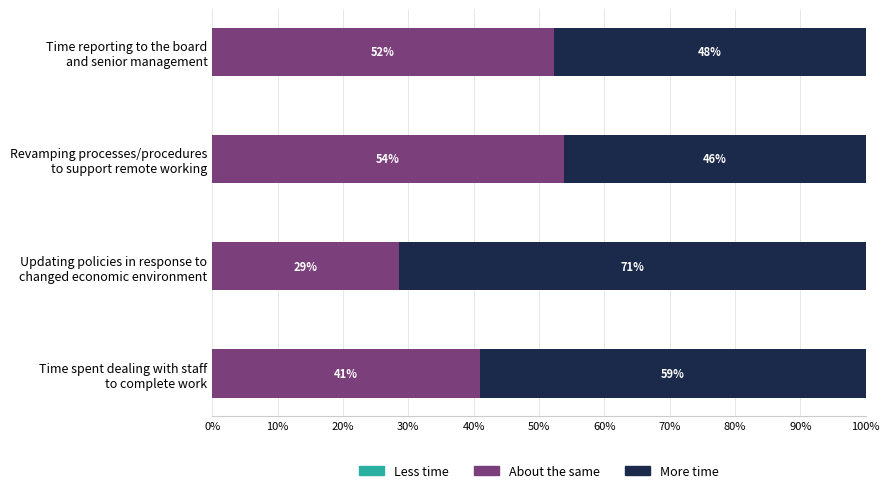

How many data points does each series have?

4